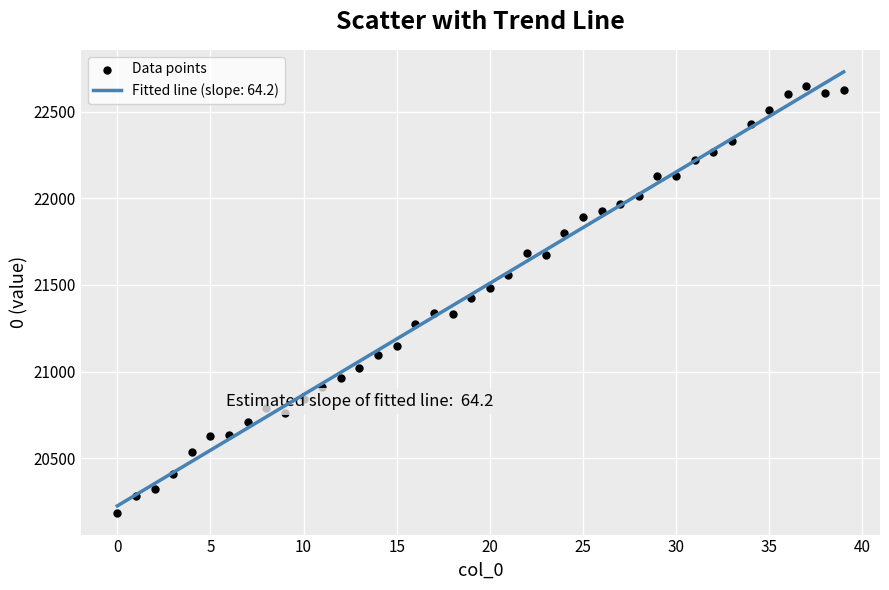

What is the range of Y values (max minus min)?

2458